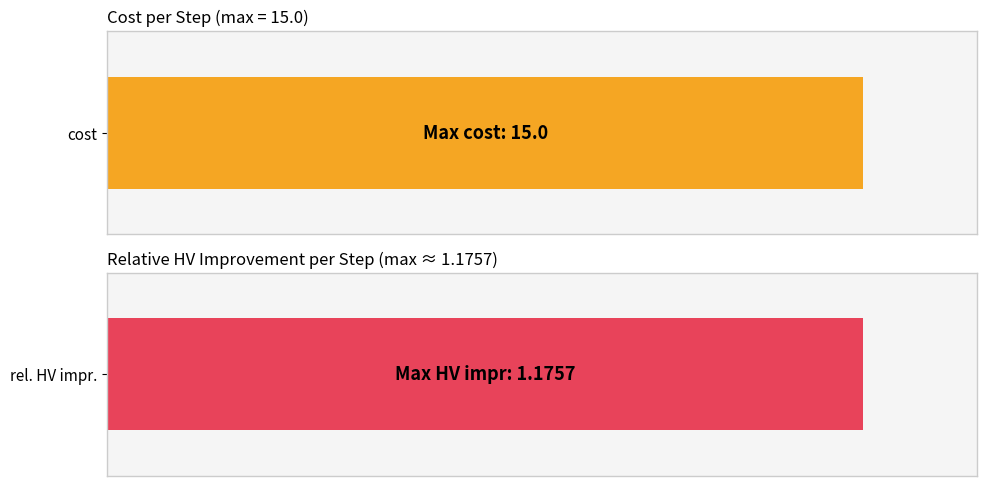

Which series has the widest spread of values?

cost